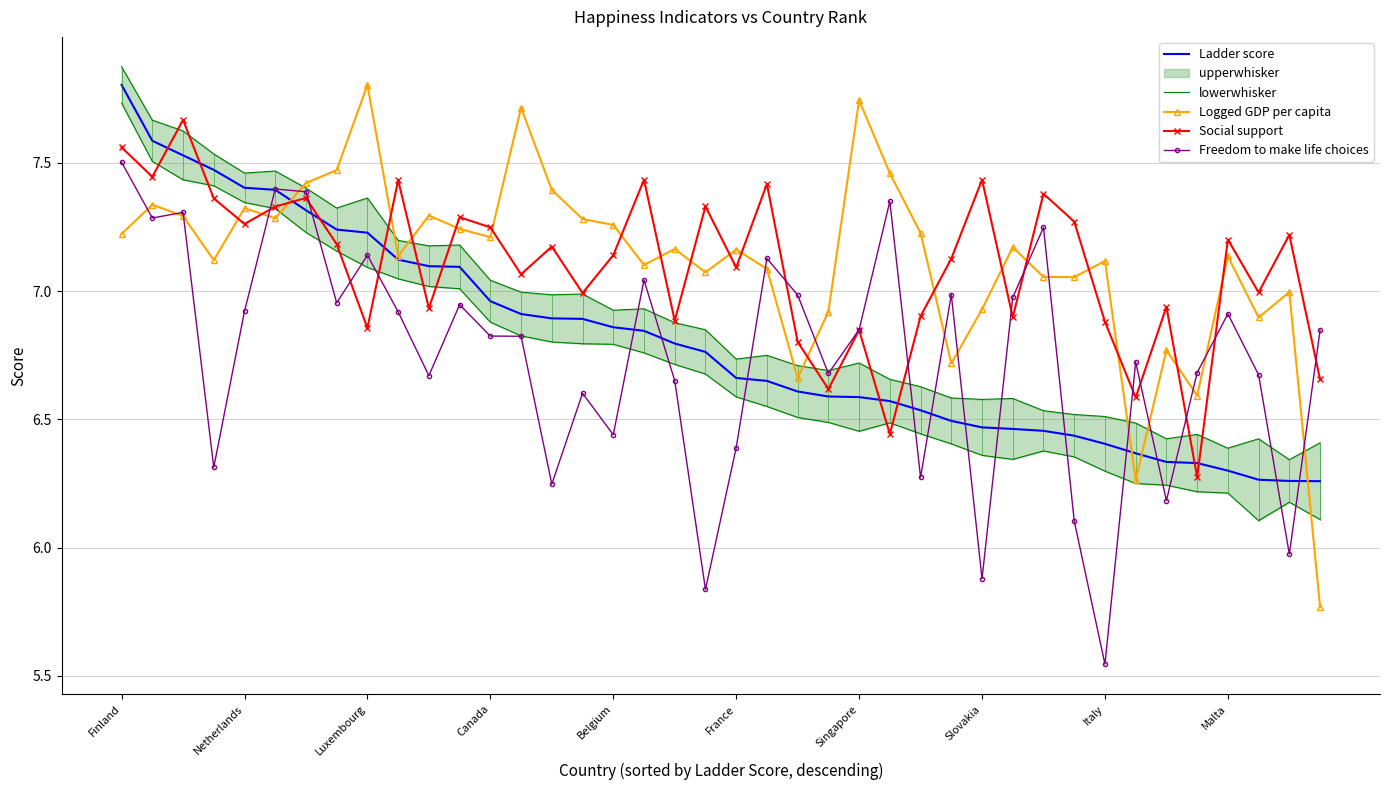

After their last crossing, which series has the higher values: Ladder score or Logged GDP per capita?

Ladder score